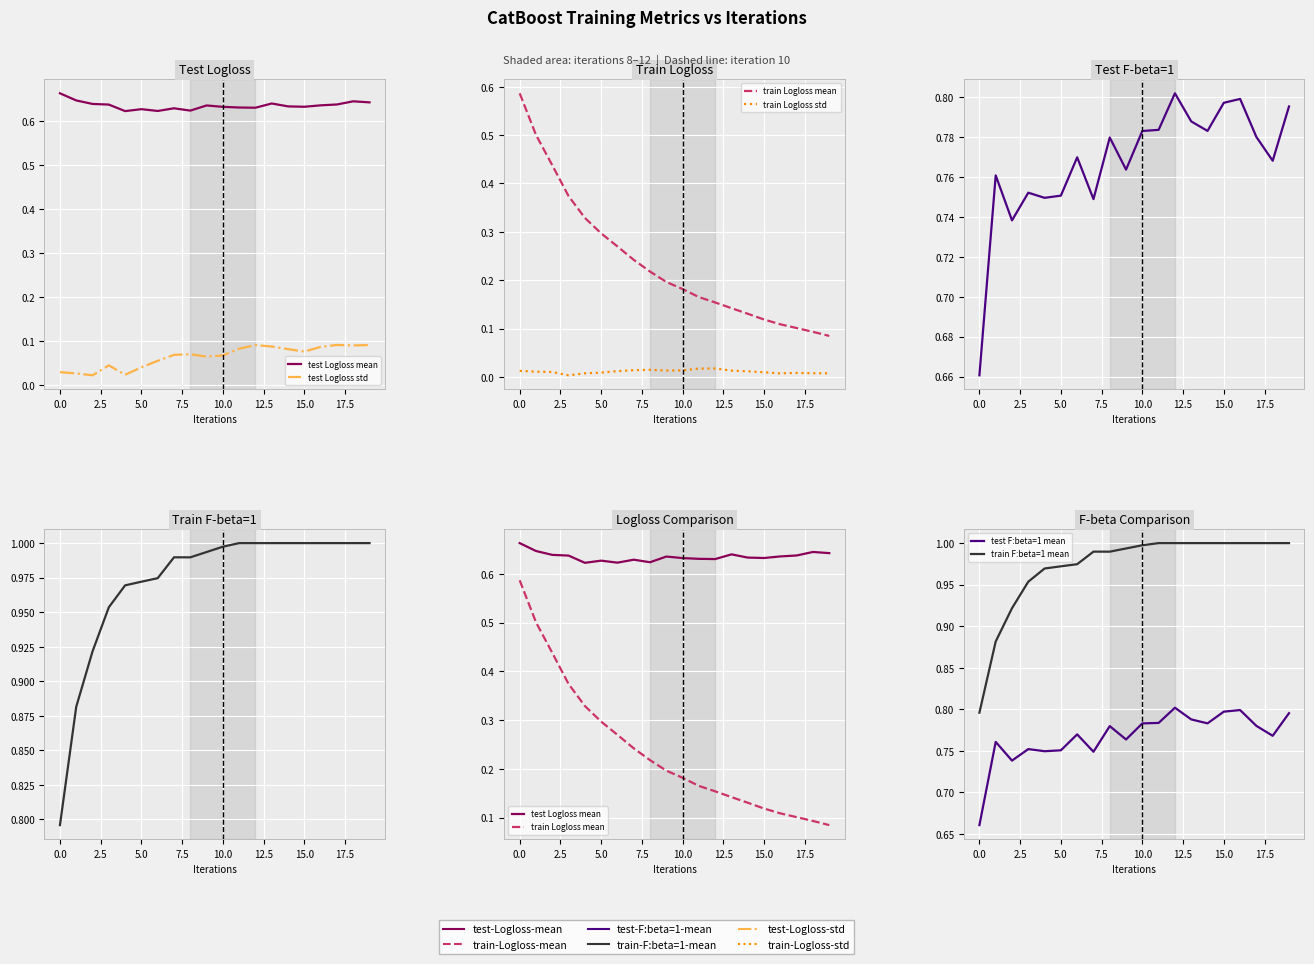

What is the value of the test F:beta=1 mean point at the 11th from the left?

0.8